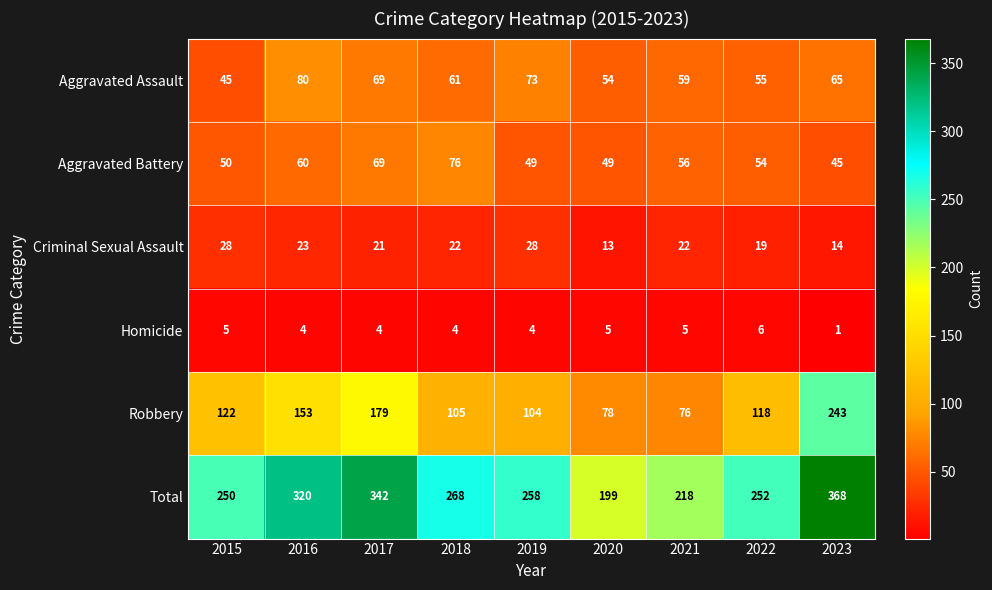

List the series in order of their peak value, highest first.

Total, Robbery, Aggravated Assault, Aggravated Battery, Criminal Sexual Assault, Homicide